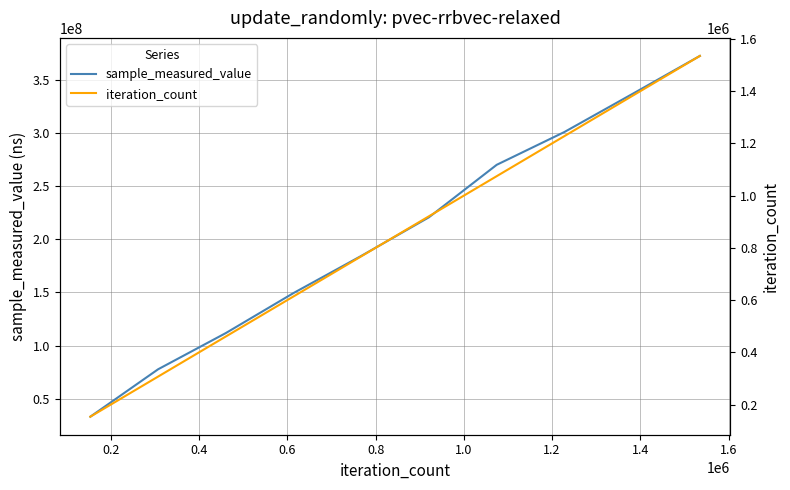

What is the lowest value of the sample_measured_value series?

33201475